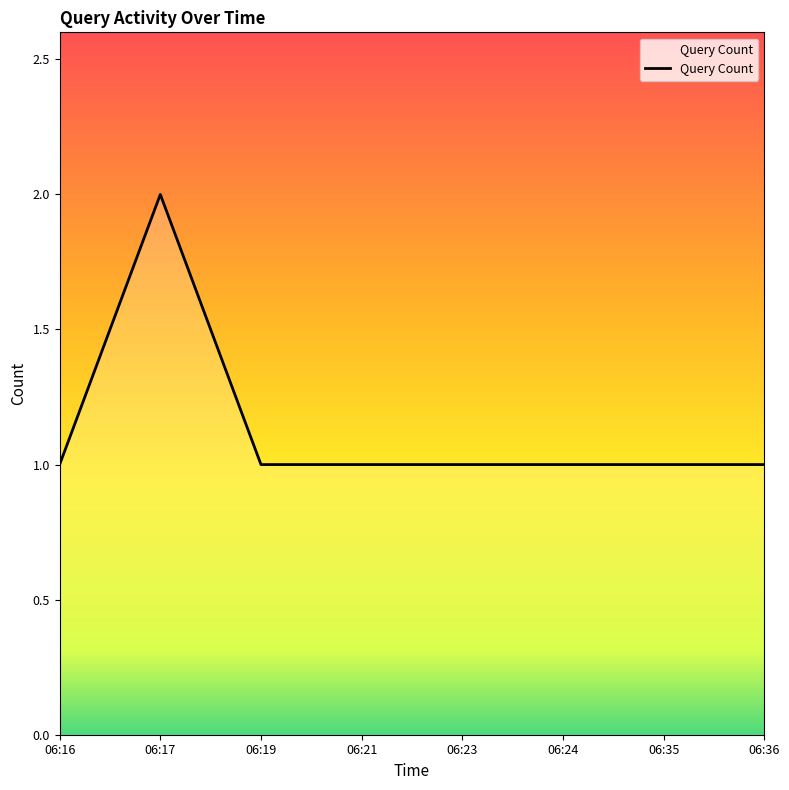

What is the sum of all values?

9